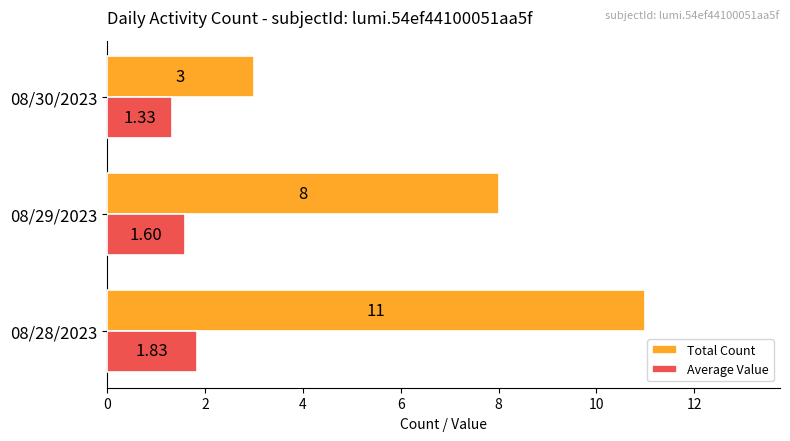

Which series has the largest range (max minus min)?

Total Count